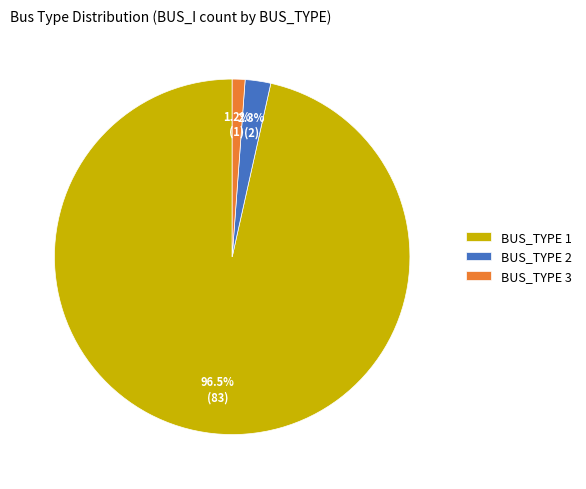

What is the total percentage of BUS_TYPE 2 and BUS_TYPE 1?

98.8%